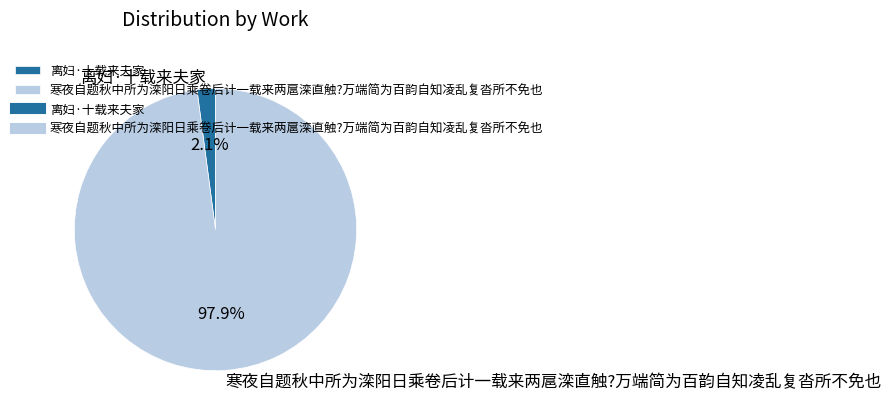

To the nearest percent, what is the average slice percentage?

50%